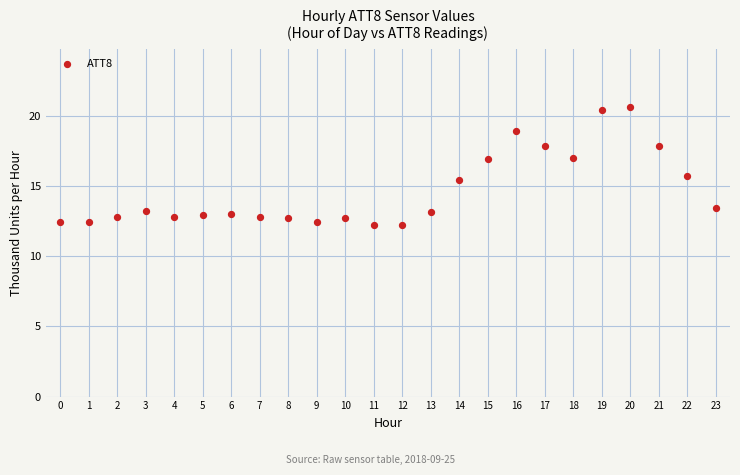

What Y value in the scatter plot is closest to 16?

15.7